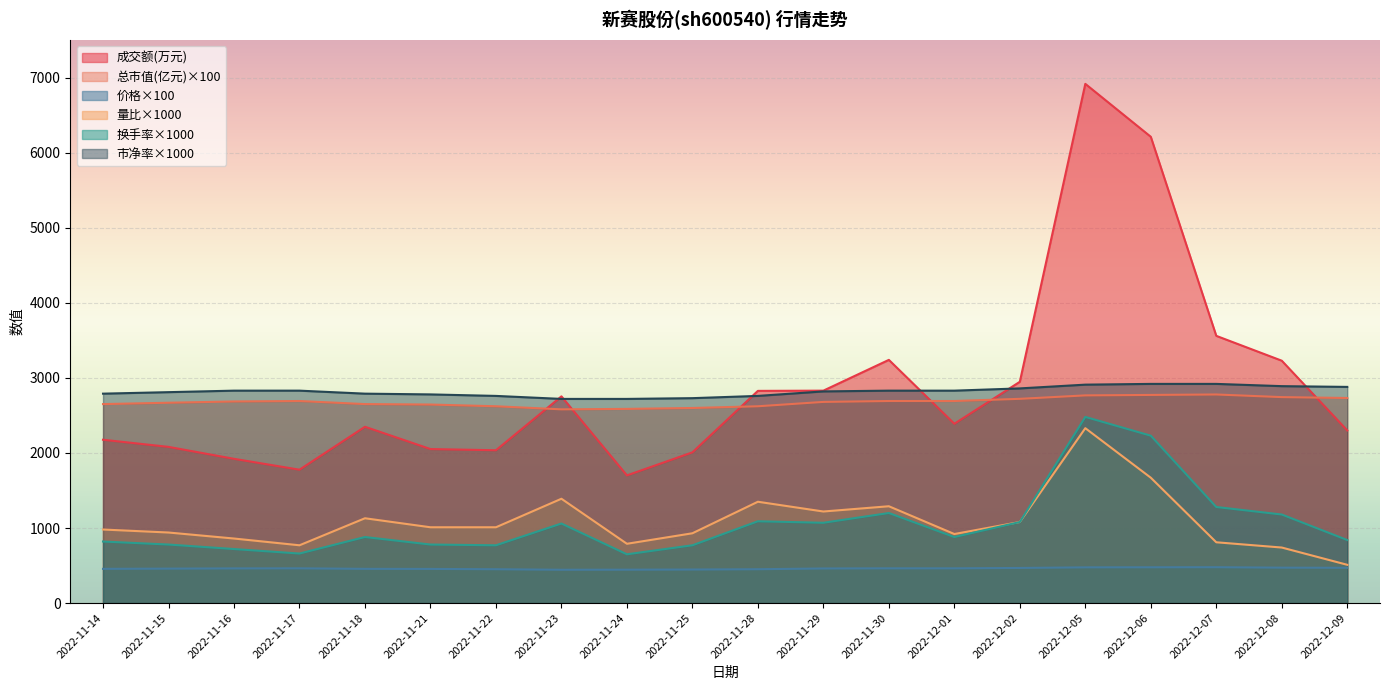

Which category has the highest value in the 市净率 series?

2022-12-06